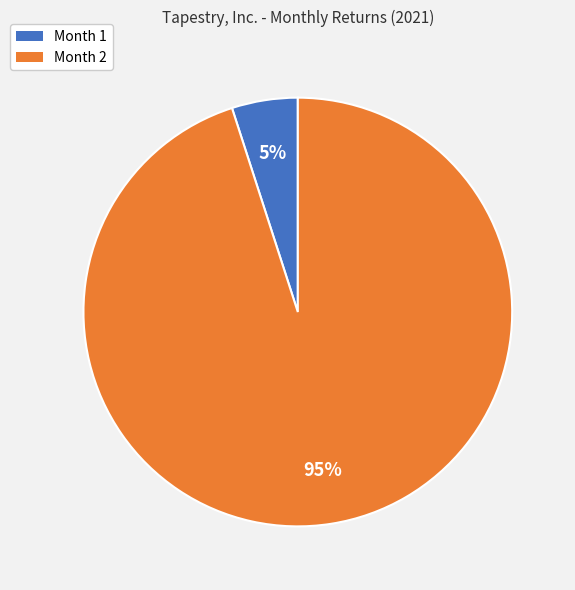

Rank the categories by value from lowest to highest.

Month 1, Month 2